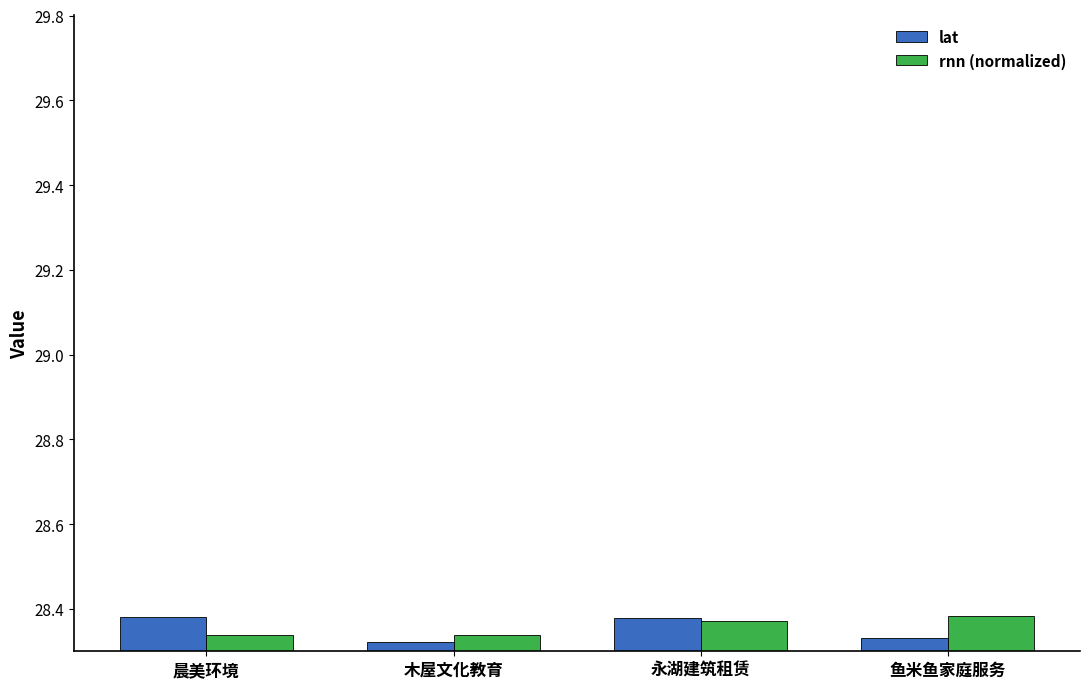

What position from the right is 晨美环境?

4